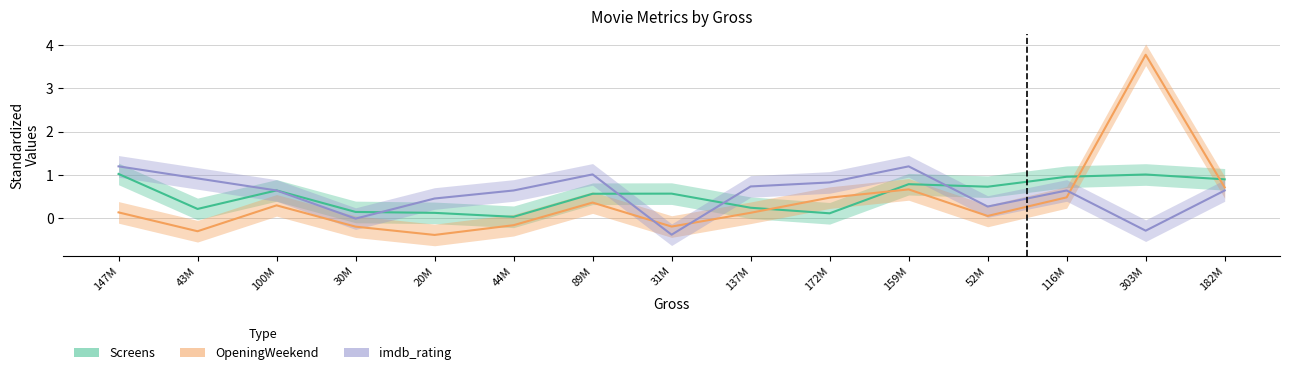

Where is OpeningWeekend nearest to the value 1?

182M